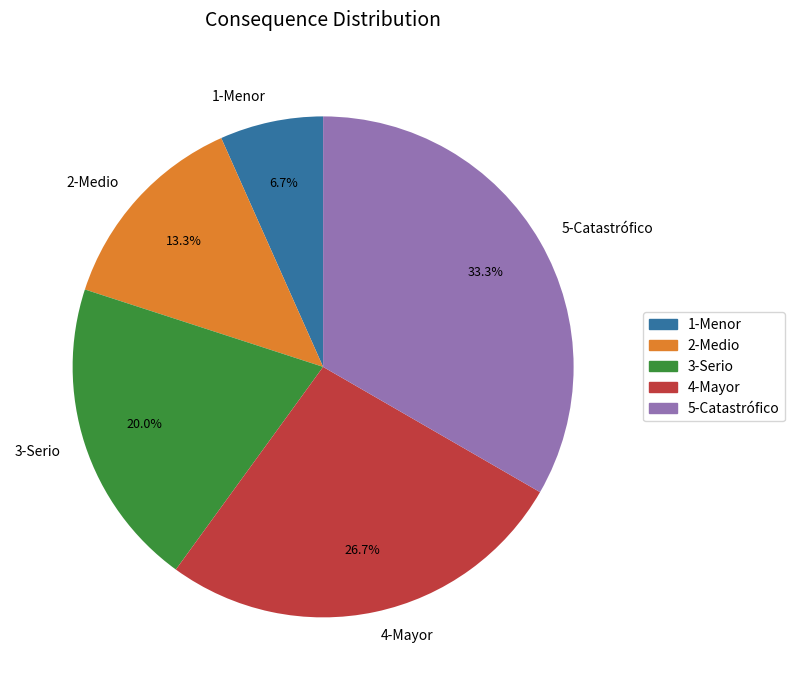

To the nearest percent, what is the combined percentage of 5-Catastrófico and 2-Medio?

47%